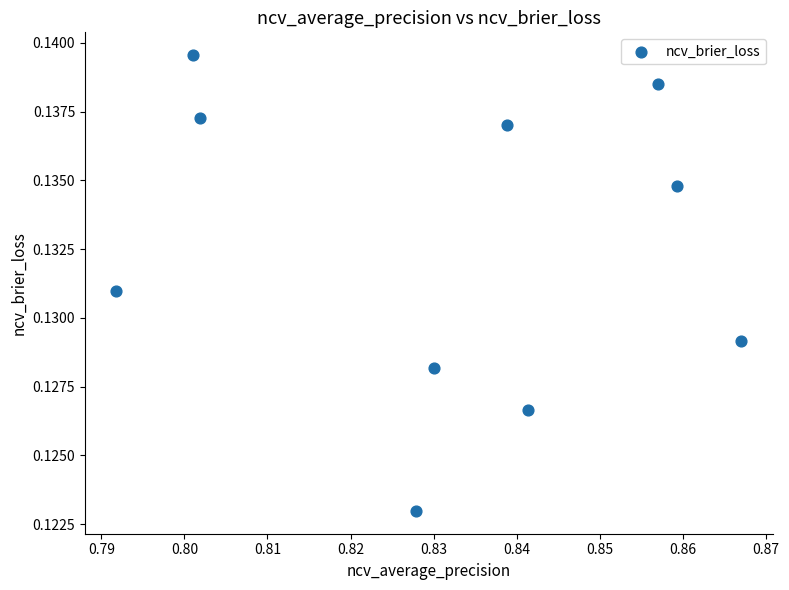

Count the number of points in this scatter plot.

10